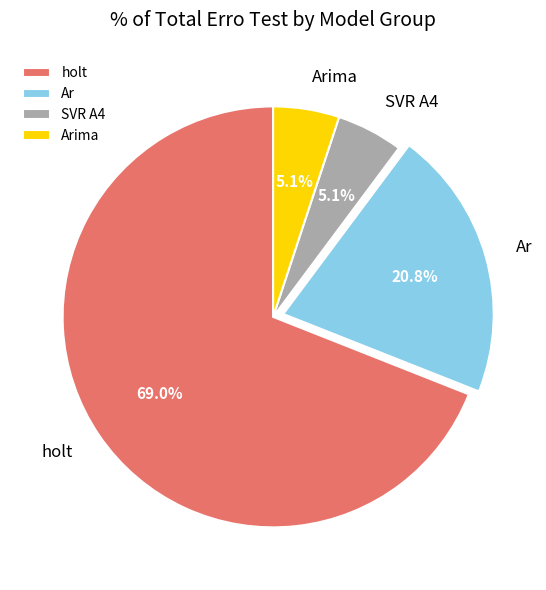

Which category accounts for the majority?

holt